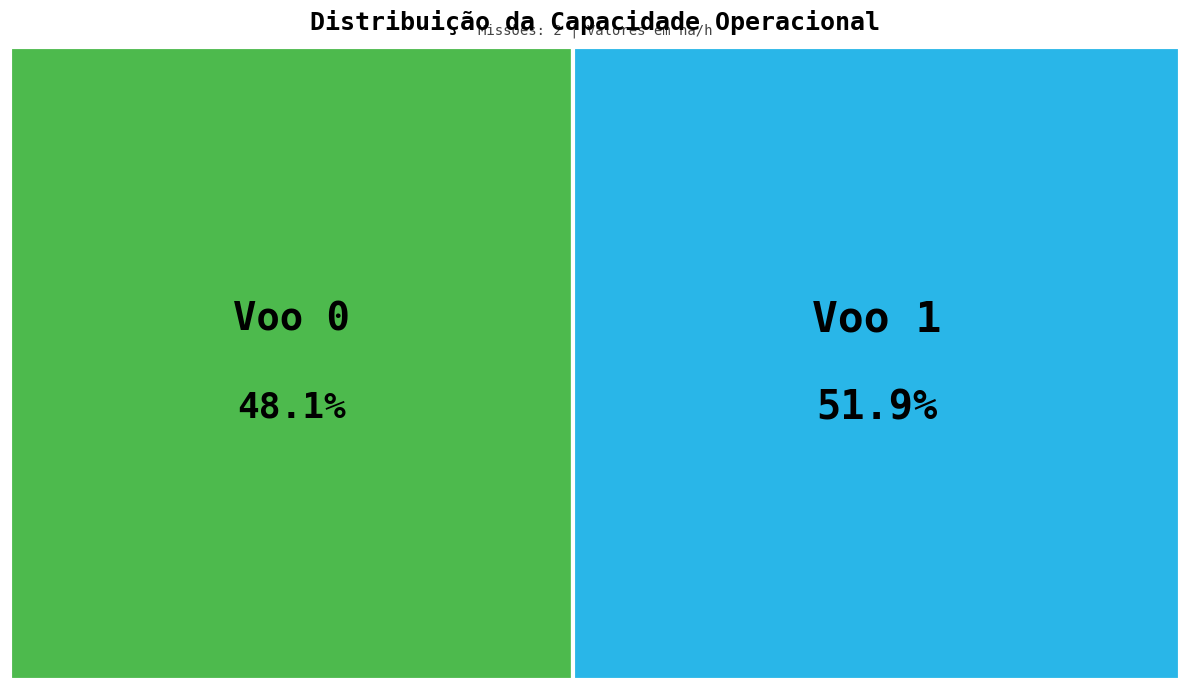

What portion of the pie excludes Voo 1?

48.1%